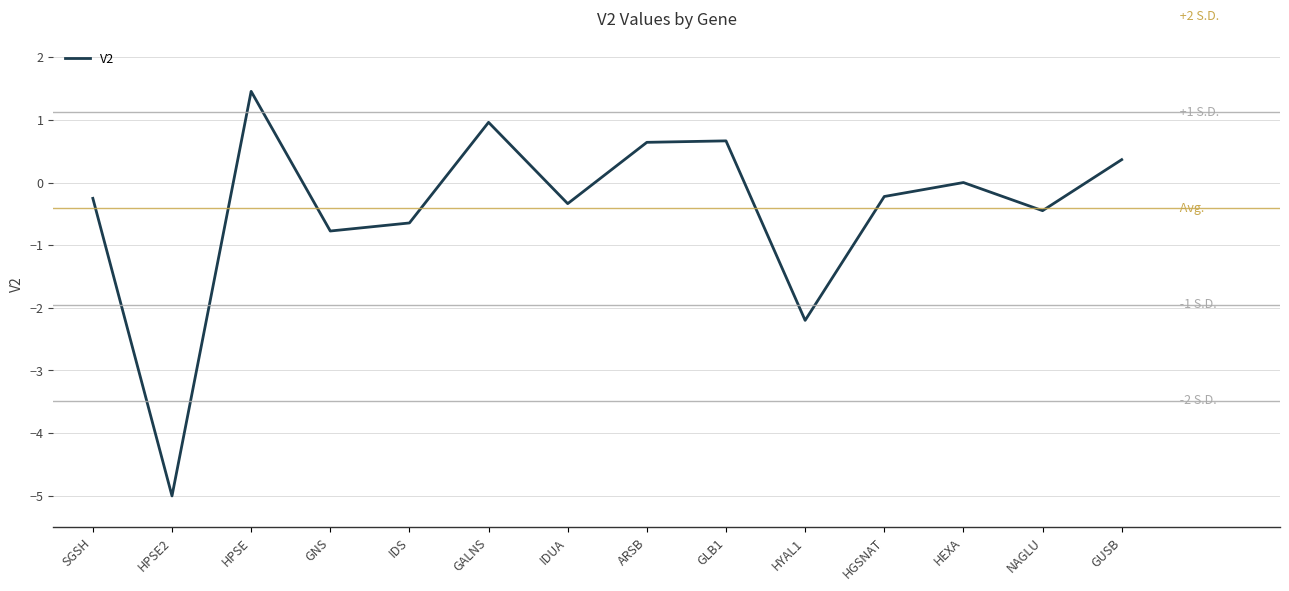

What is the difference between the values at HGSNAT and IDS?

0.4